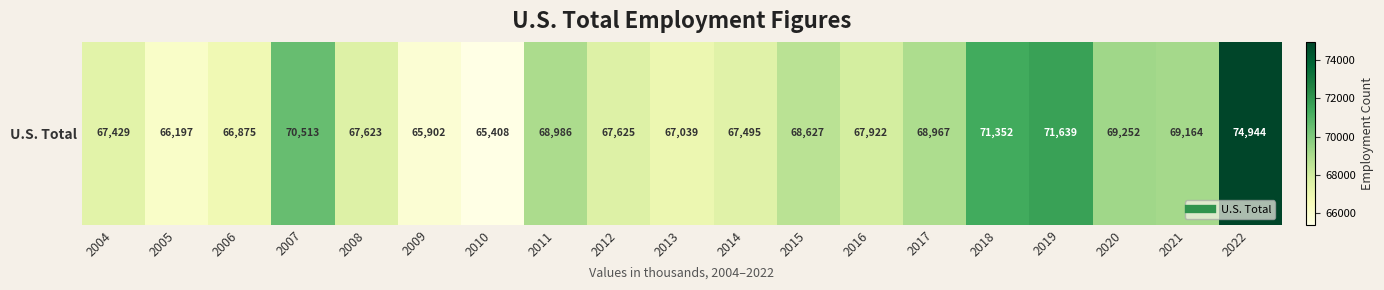

What is the difference between the maximum and minimum values?

9536